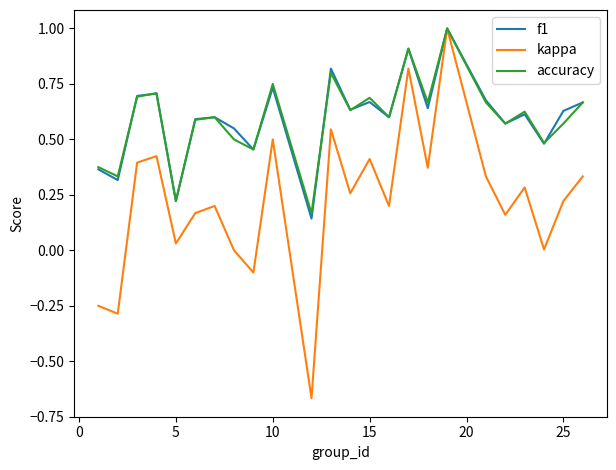

Which series has the largest range (max minus min)?

kappa